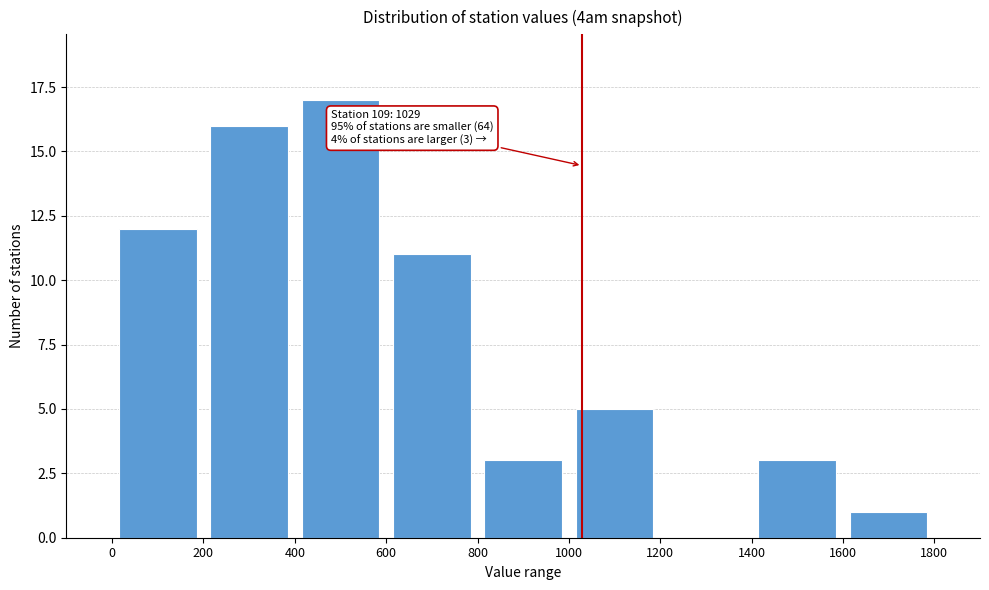

Which range on the x-axis has the tallest bar?

400 to 600